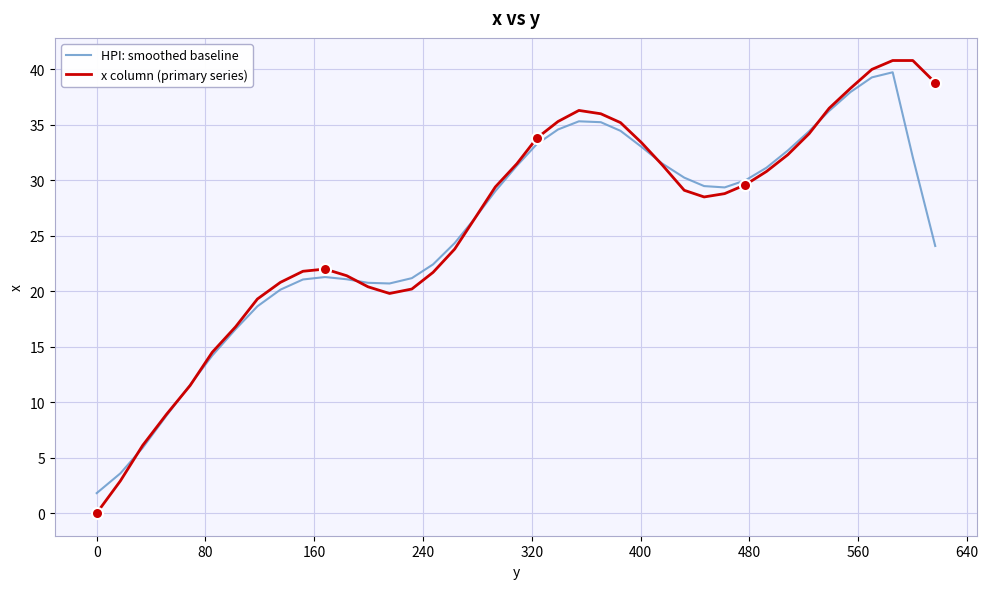

Rank the series by their average value, from lowest to highest.

HPI: smoothed baseline, x column (primary series)